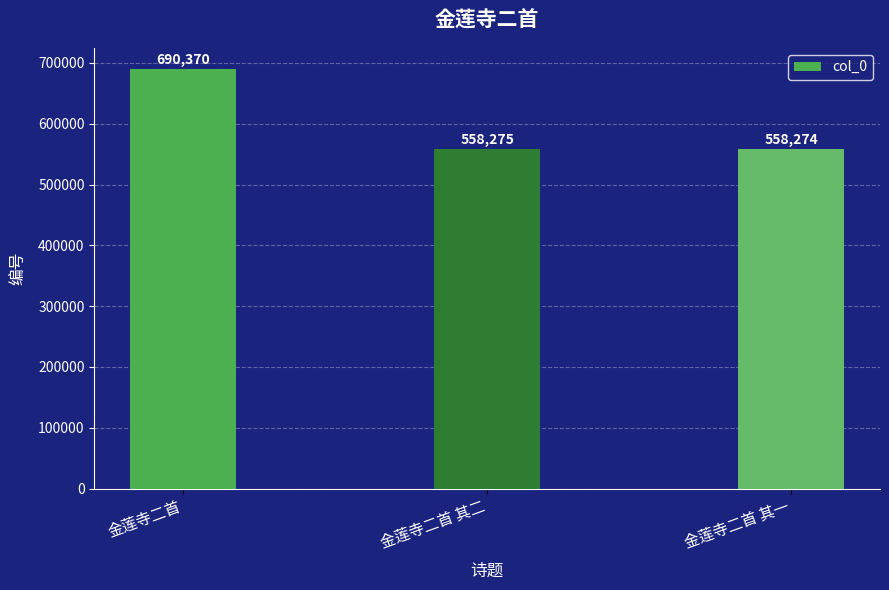

Is it true that the value at 金莲寺二首 其二 is 558275?

True